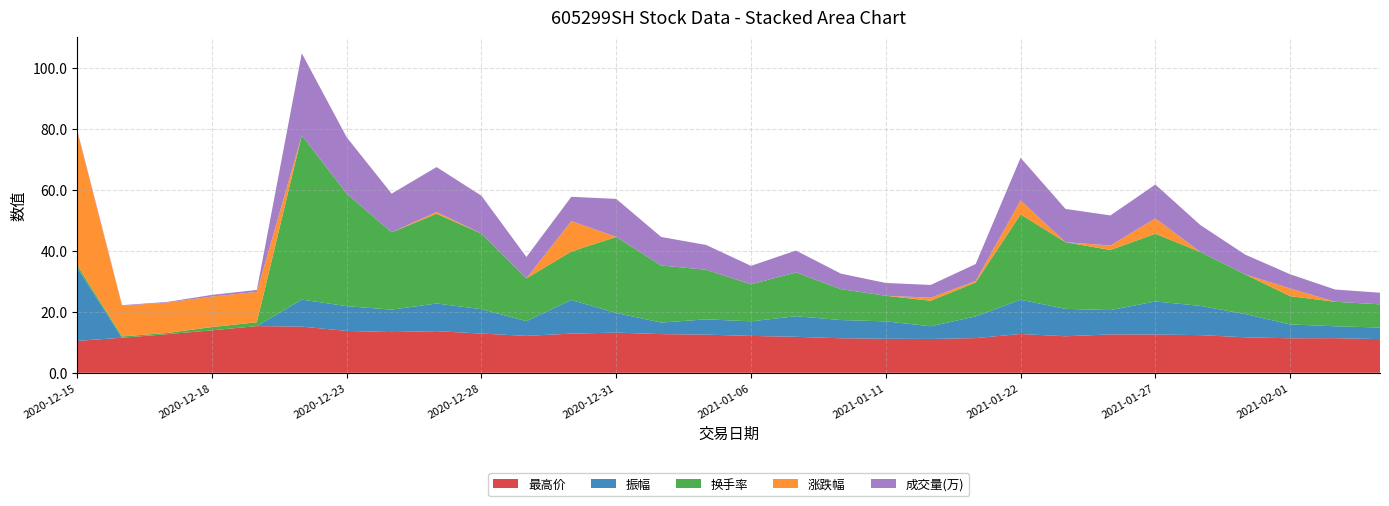

Reading right to left, what are all the values shown in this chart?

最高价: 11.1	11.4	11.3	11.7	12.4	12.6	12.6	12.0	12.7	11.4	11.1	11.2	11.3	11.8	12.1	12.5	12.7	13.2	12.9	12.1	12.9	13.7	13.4	13.8	15.2	15.3	13.9	12.7	11.5	10.5
振幅: 3.8	3.9	4.5	7.6	9.6	10.8	8.0	9.0	11.2	7.1	4.2	5.7	6.0	6.8	4.8	5.0	3.8	6.5	11.0	4.8	8.0	9.1	7.4	8.1	8.9	0.0	0.0	0.0	0.0	24.1
换手率: 7.6	8.0	9.3	13.0	17.7	22.2	19.7	21.9	28.0	11.2	8.4	8.4	10.2	14.4	12.1	16.3	18.7	24.9	15.9	14.0	24.8	29.4	25.4	36.9	53.9	1.3	1.1	0.4	0.4	0.8
涨跌幅: -3.5	-2.1	2.5	-2.6	-8.1	5.0	1.5	-4.8	4.6	0.5	1.0	-2.4	-1.2	-4.5	-1.6	-5.2	-0.8	-1.6	10.0	-2.6	-8.5	0.6	-1.0	-4.6	-10.0	10.0	10.0	10.0	10.0	44.0
成交量(万): 3.8	4.0	4.6	6.5	8.8	11.1	9.9	10.9	14.0	5.6	4.2	4.2	5.1	7.2	6.1	8.1	9.4	12.5	7.9	7.0	12.4	14.7	12.7	18.5	26.9	0.6	0.5	0.2	0.2	0.4